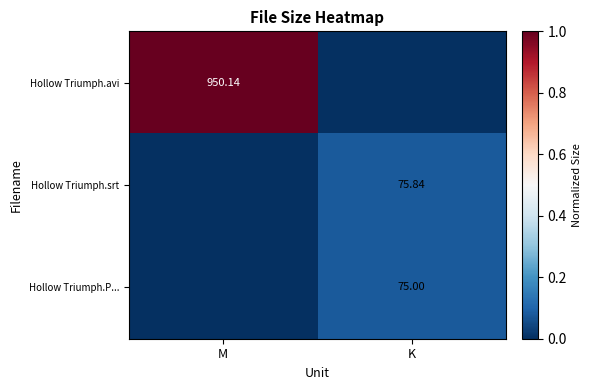

Which series has the largest range (max minus min)?

Hollow Triumph.avi